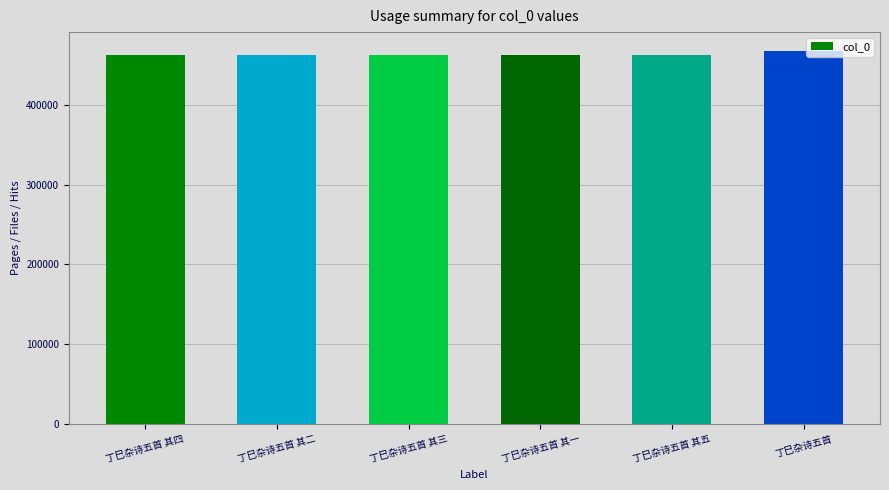

The value at 丁巳杂诗五首 其三 is 623470. True or false?

False